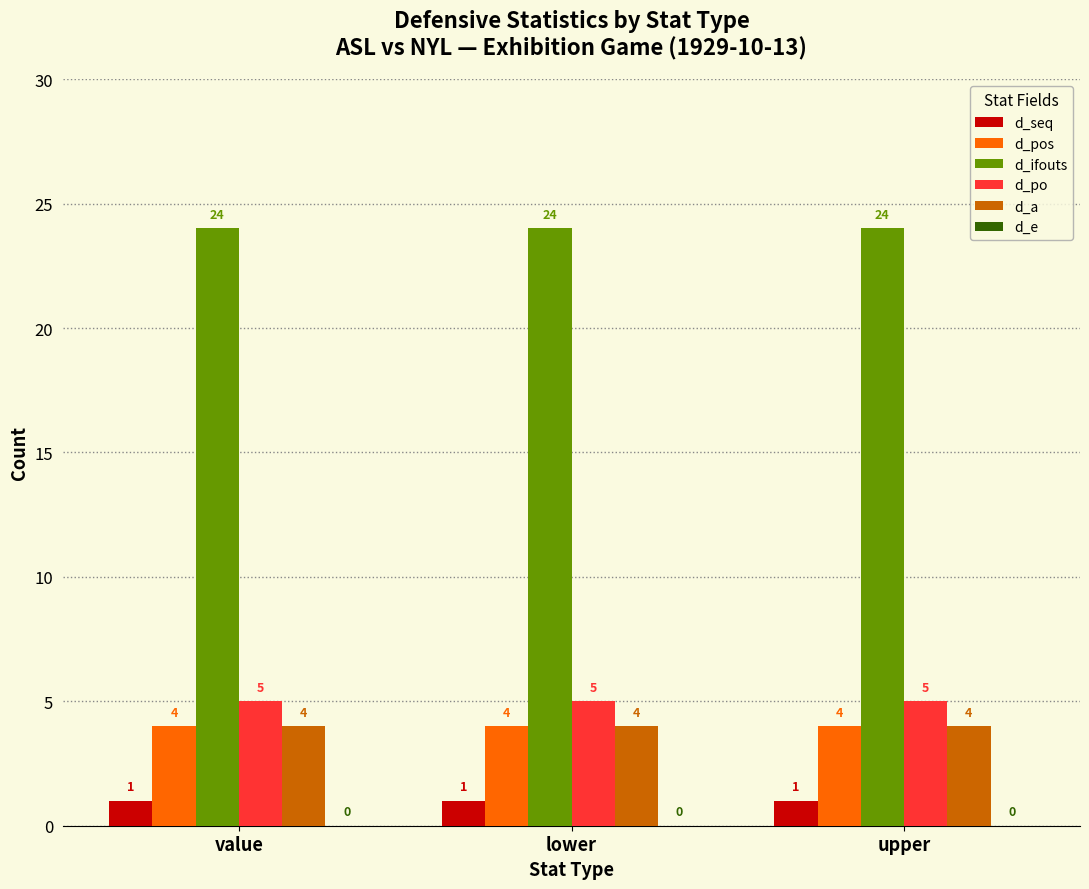

The d_ifouts series shows 34 at upper. True or false?

False